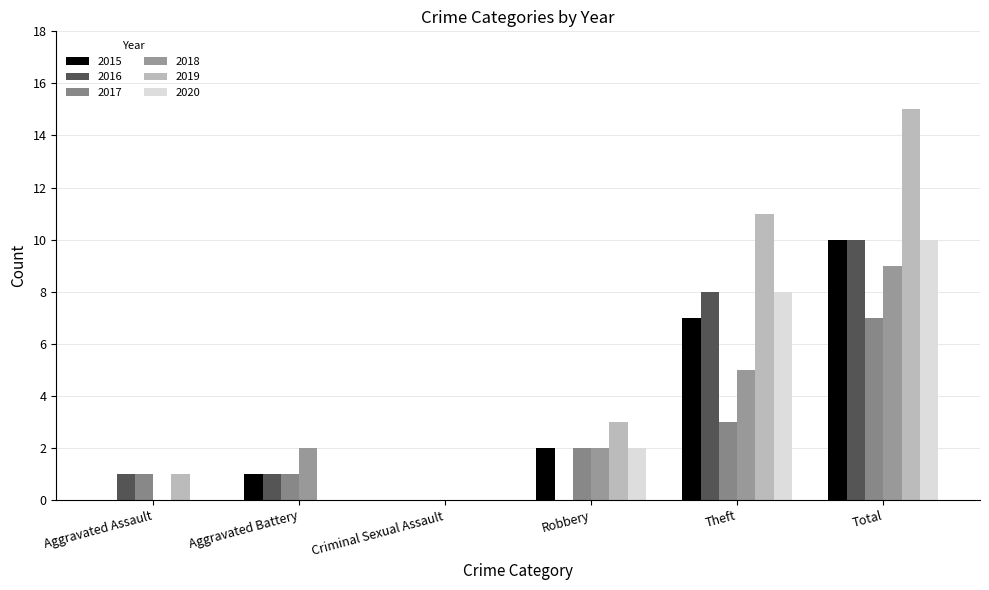

What is the difference between the highest and lowest values at Theft?

8